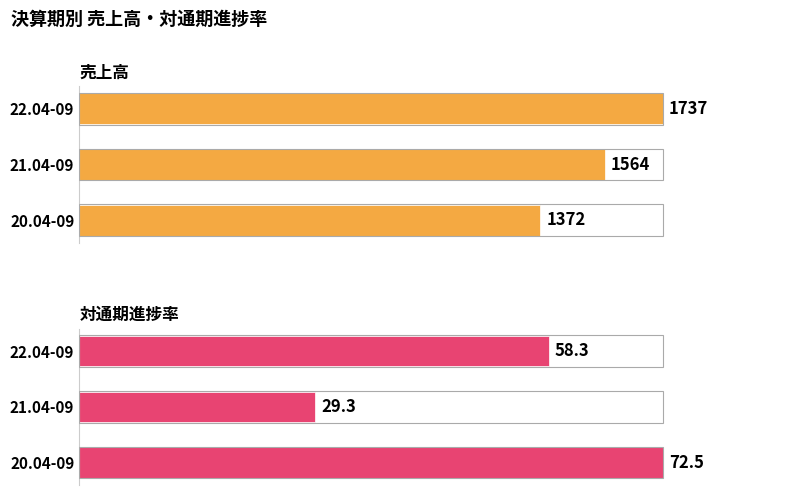

Which series changed the most between 20.04-09 and 21.04-09?

対通期進捗率